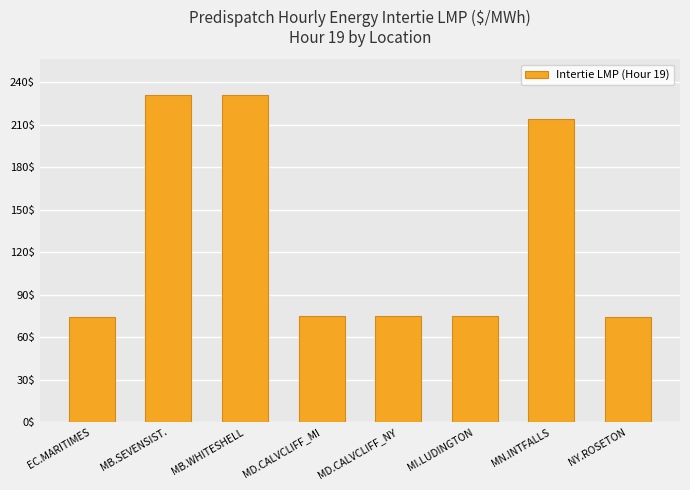

What is the sum of the values at MN.INTFALLS and NY.ROSETON?

288.3